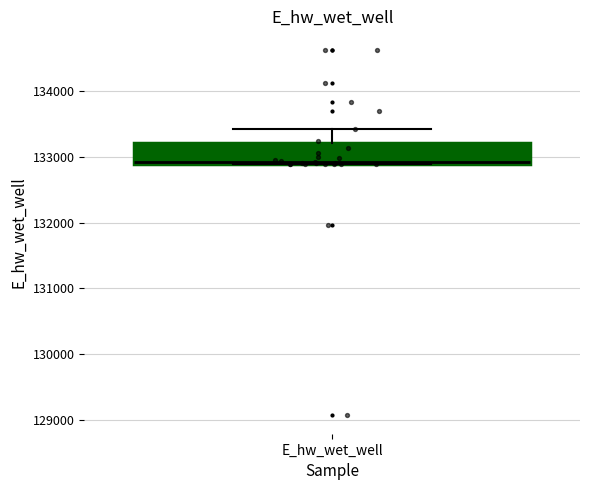

Read this box plot against the y-axis: the position of the median line, the range covered by the box, and the ends of both whiskers. The values are not printed on the chart, so give them approximately, as read against the axis.

median 132900, box 132900 to 133200, whiskers 132900 to 133400